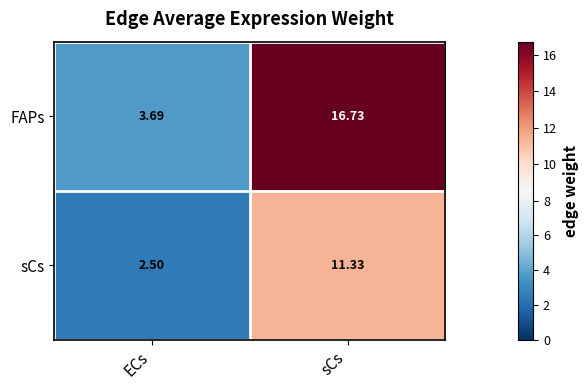

Rank the series by their average value, from highest to lowest.

FAPs, sCs